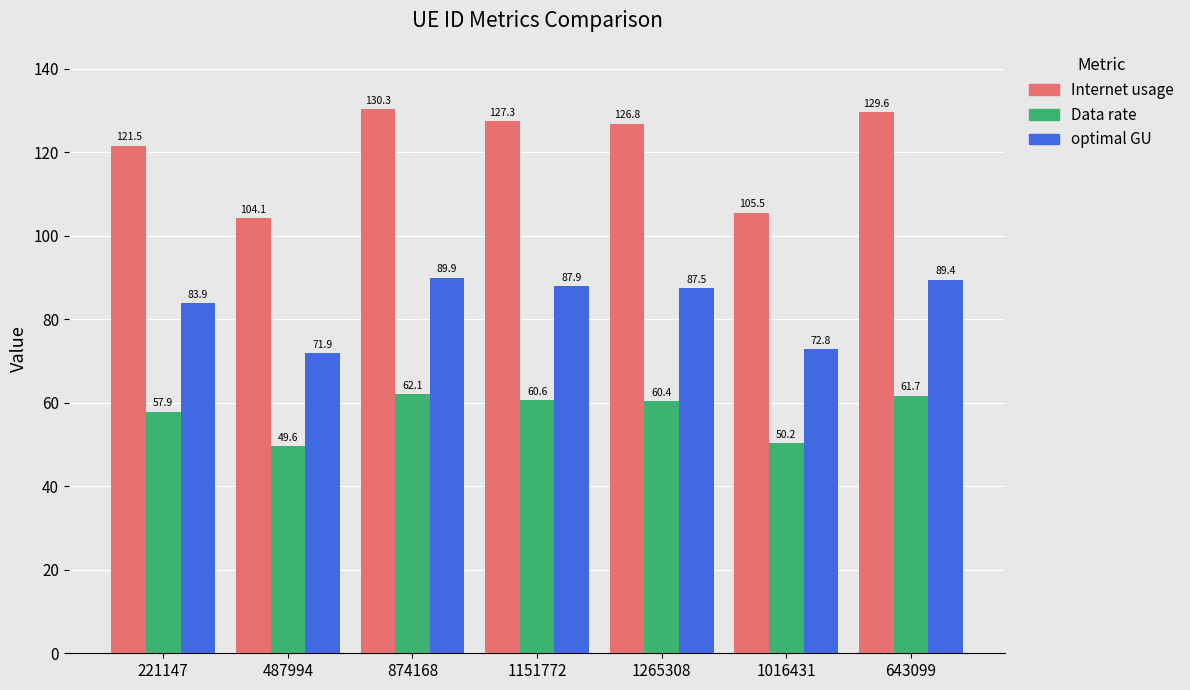

Is the value of optimal GU at 874168 greater than the value of Data rate at 487994?

Yes